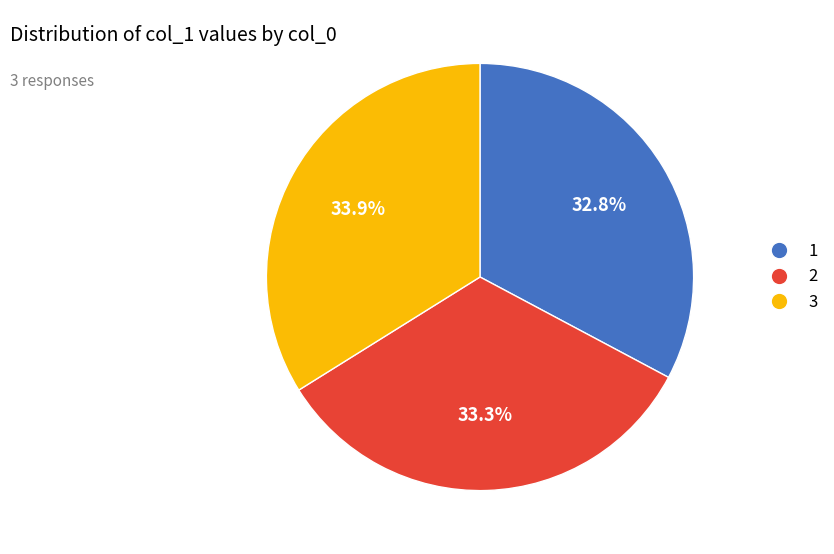

True or false: 3 accounts for 34% of the total.

True